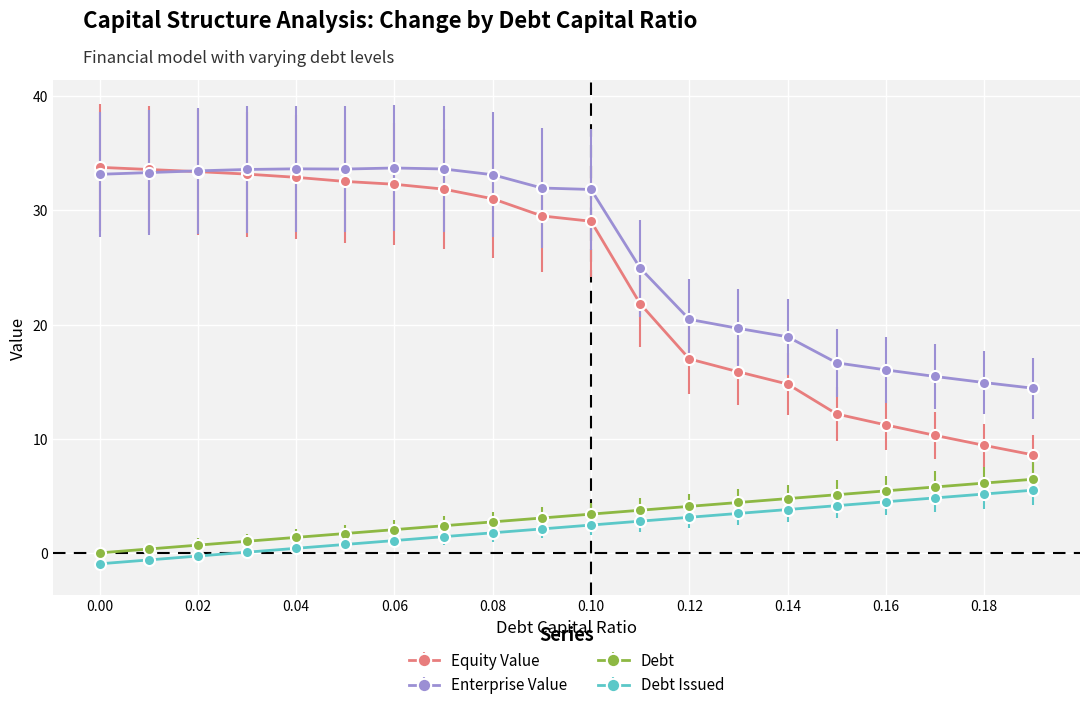

True or false: Debt Issued and Equity Value intersect in this chart.

False